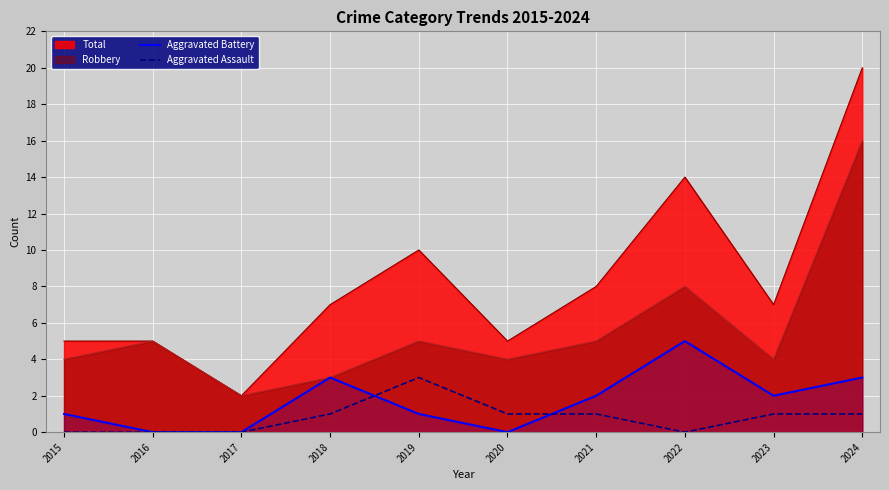

How many times do Aggravated Battery and Aggravated Assault cross each other?

2